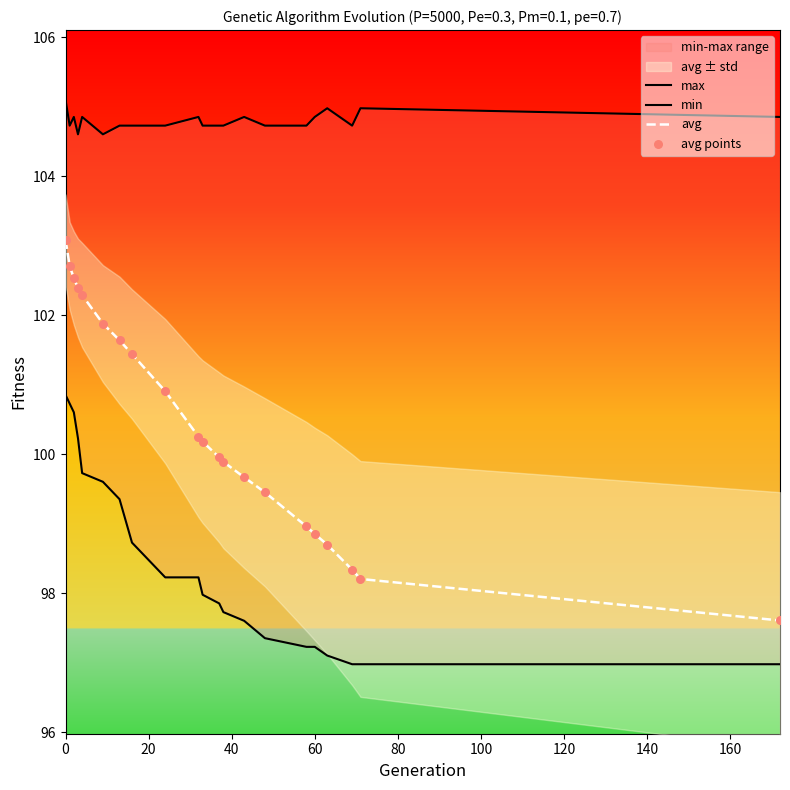

What is the minimum value for avg?

97.6